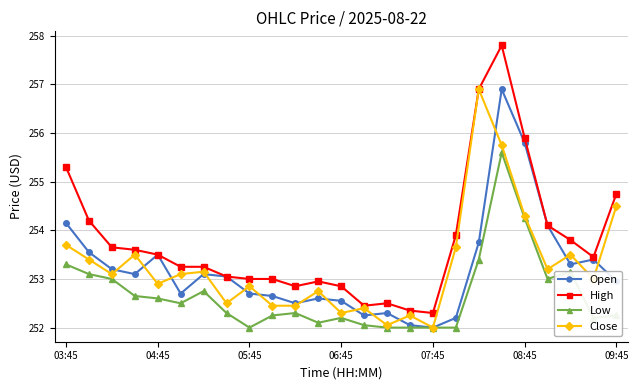

Which series has the widest spread of values?

High